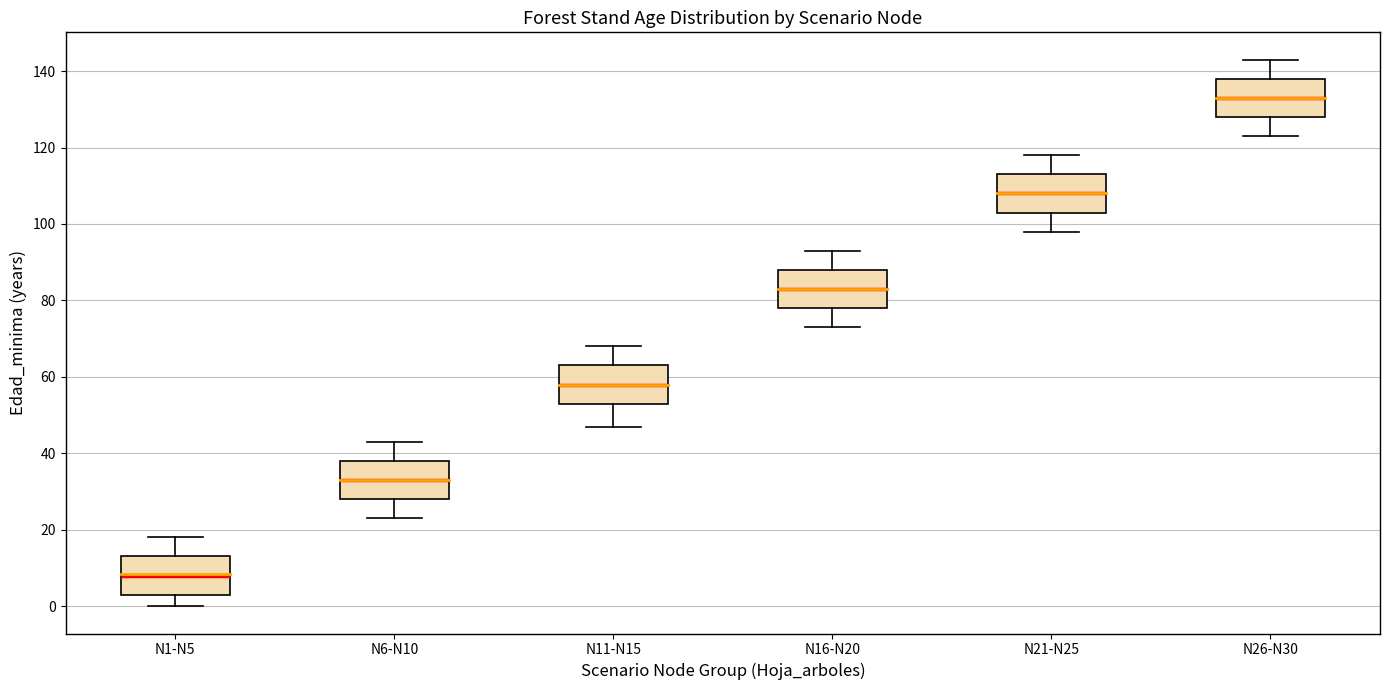

Where does the lower whisker of the box for N6-N10 end on the y-axis? The values are not printed on the chart, so give them approximately, as read against the axis.

24